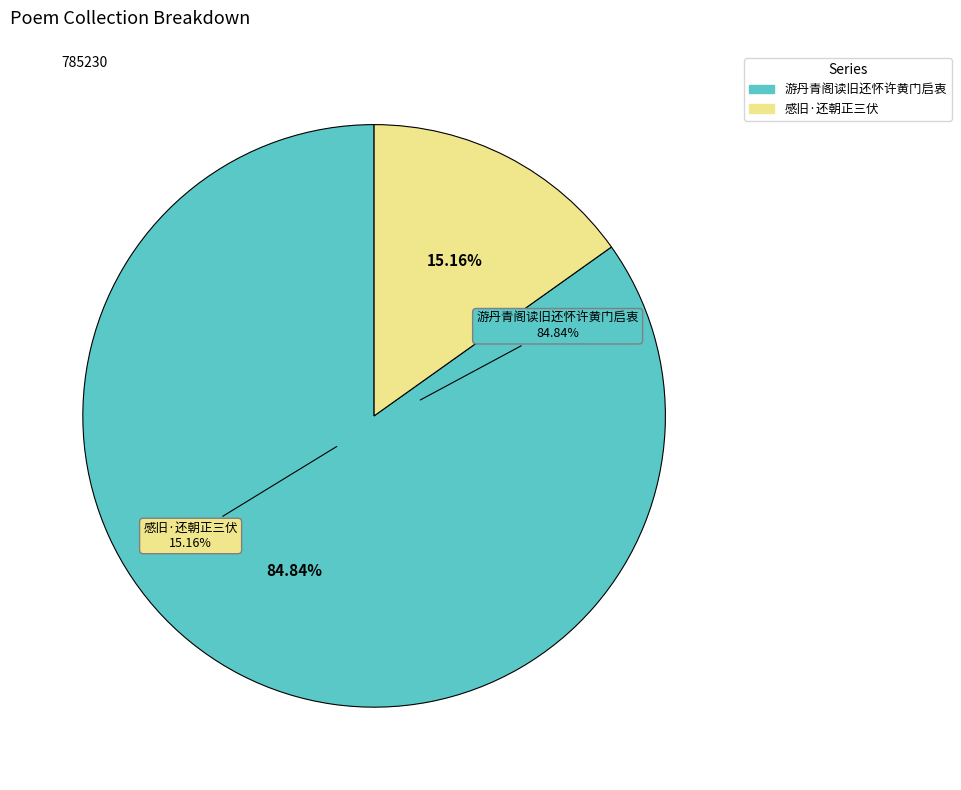

What percentage is the 感旧·还朝正三伏 slice, to the nearest percent?

15%